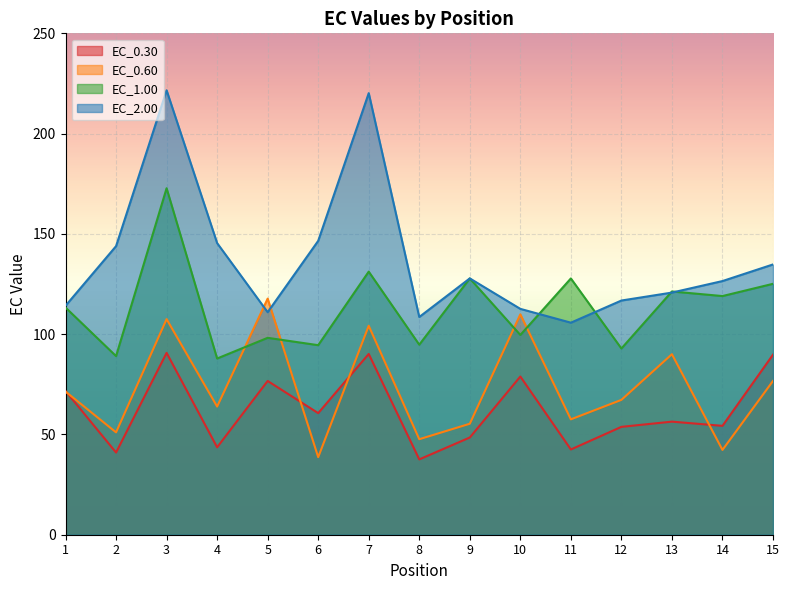

The EC_2.00 series shows 143.9 at 2. True or false?

True